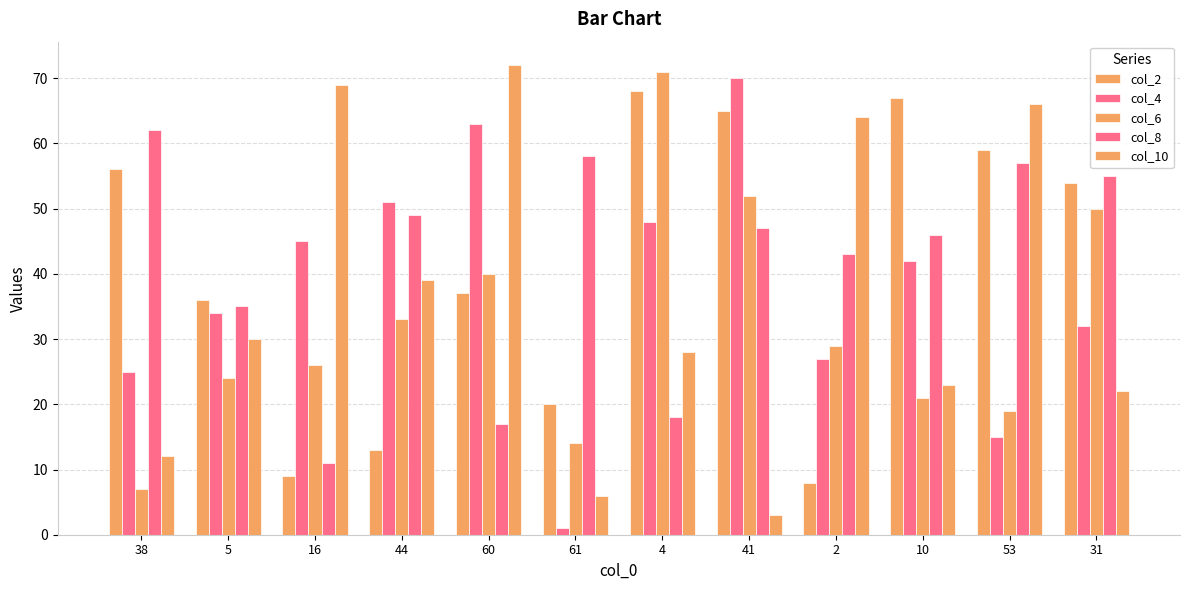

Are the bars grouped side by side (vs. stacked)?

Yes